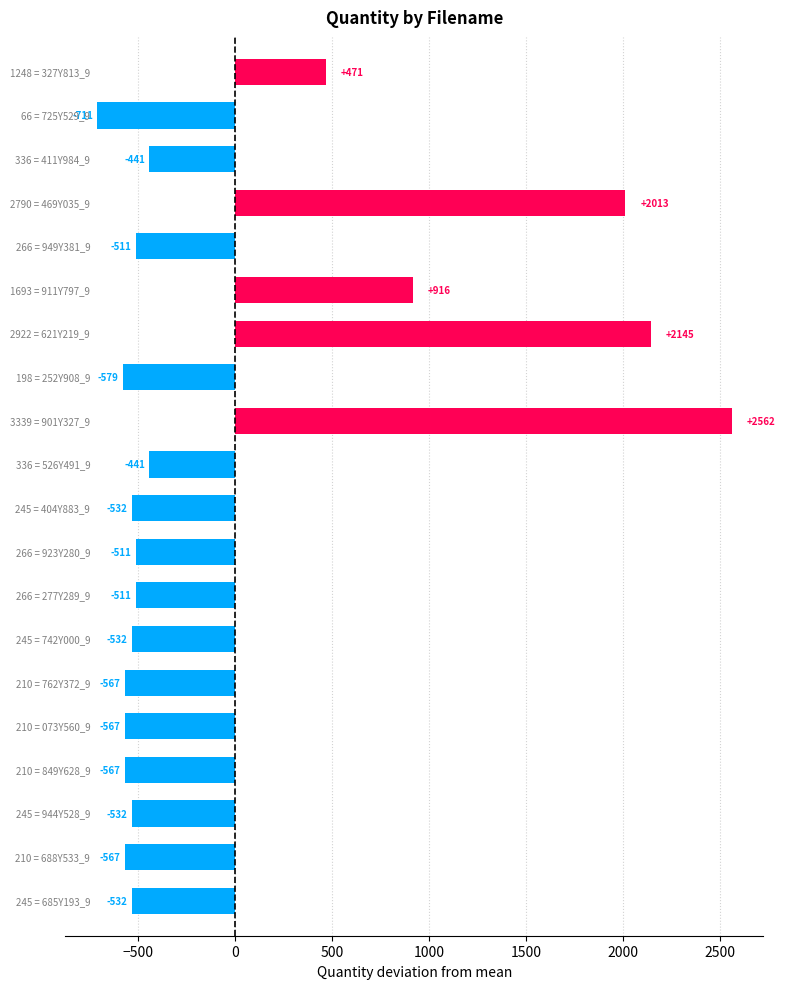

What is the difference between the maximum and second lowest values?

3141.0